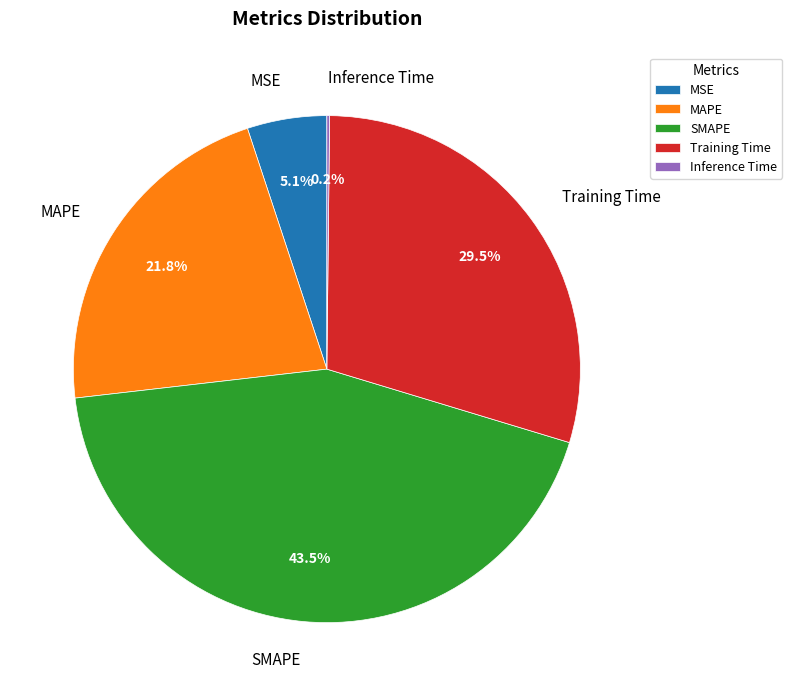

What is the largest slice in the pie chart?

SMAPE